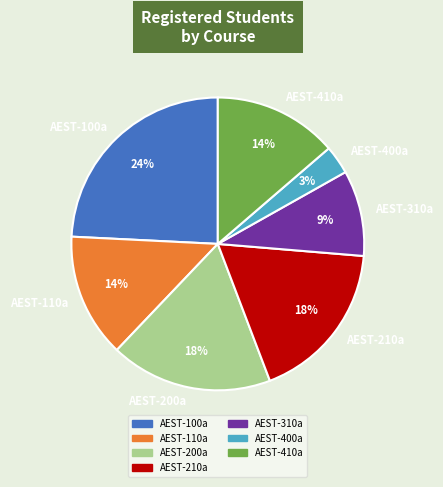

To the nearest percent, what portion does AEST-100a represent?

24%